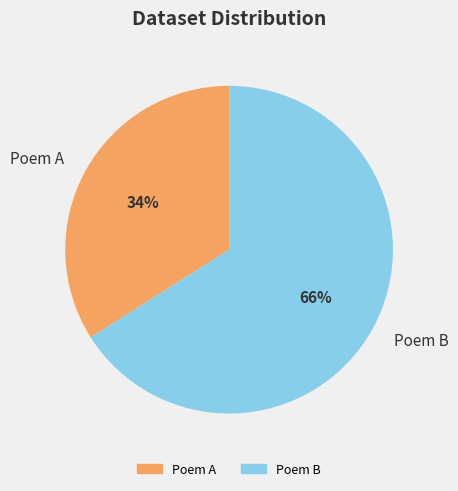

What percentage is the Poem B slice, to the nearest percent?

66%